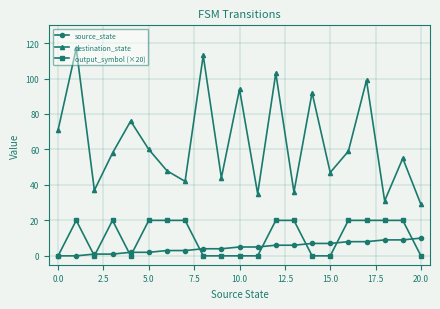

Which series ends up on top after the final intersection of output_symbol (×20) and source_state?

source_state